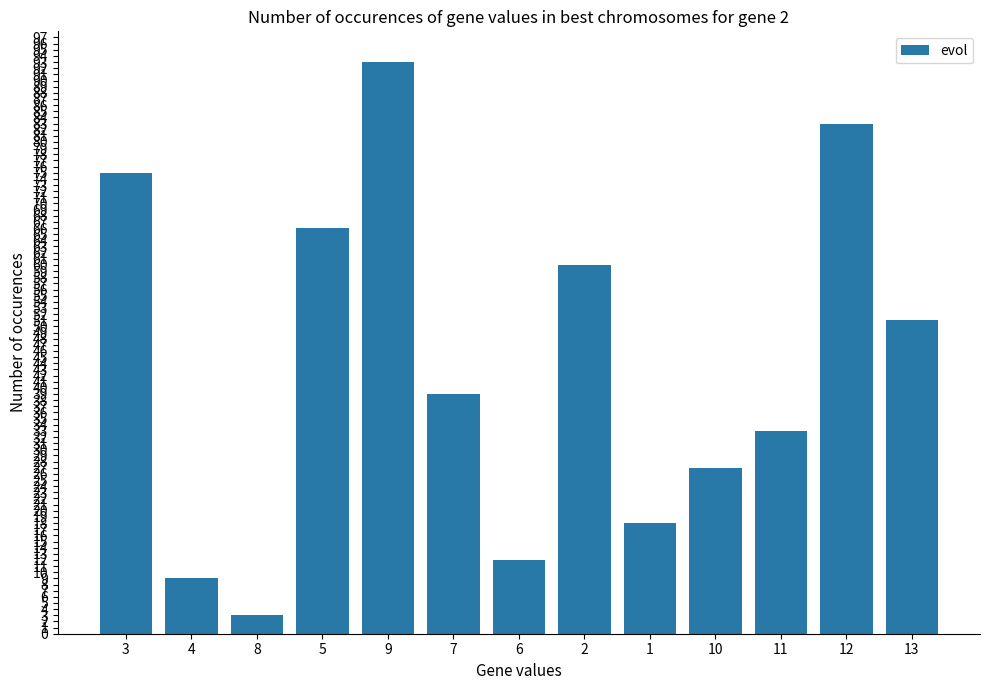

How many categories are shown in the chart?

13